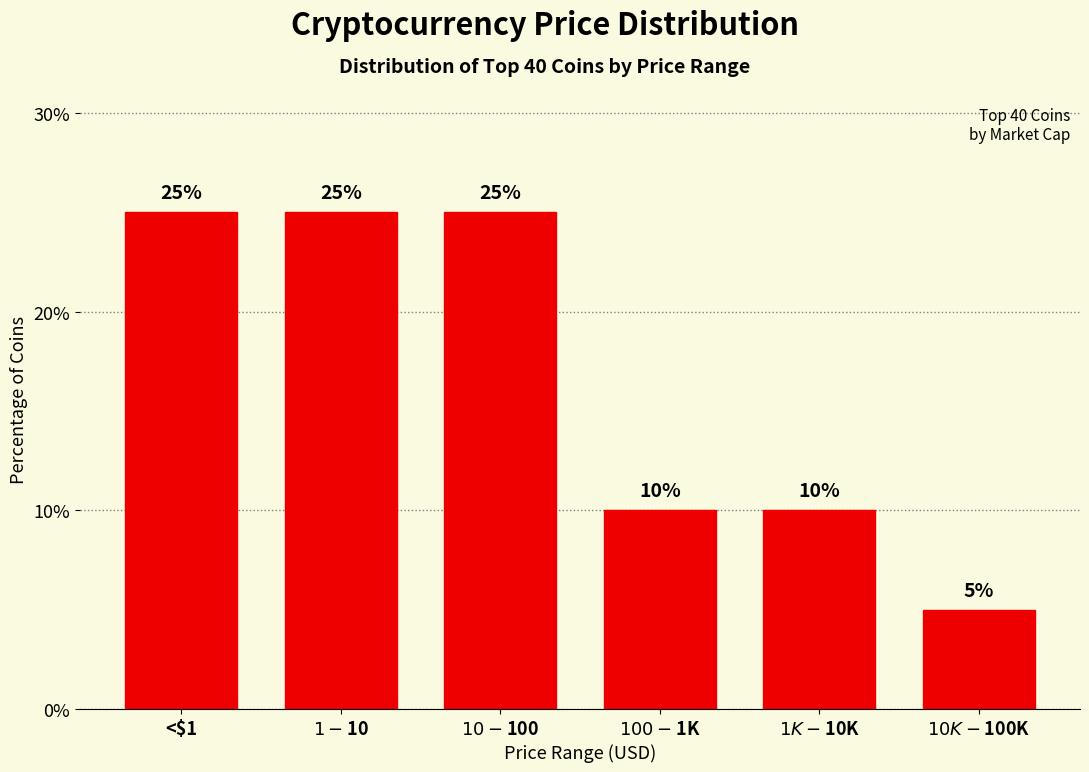

Reading right to left, what are all the values shown in this chart?

5	10	10	25	25	25